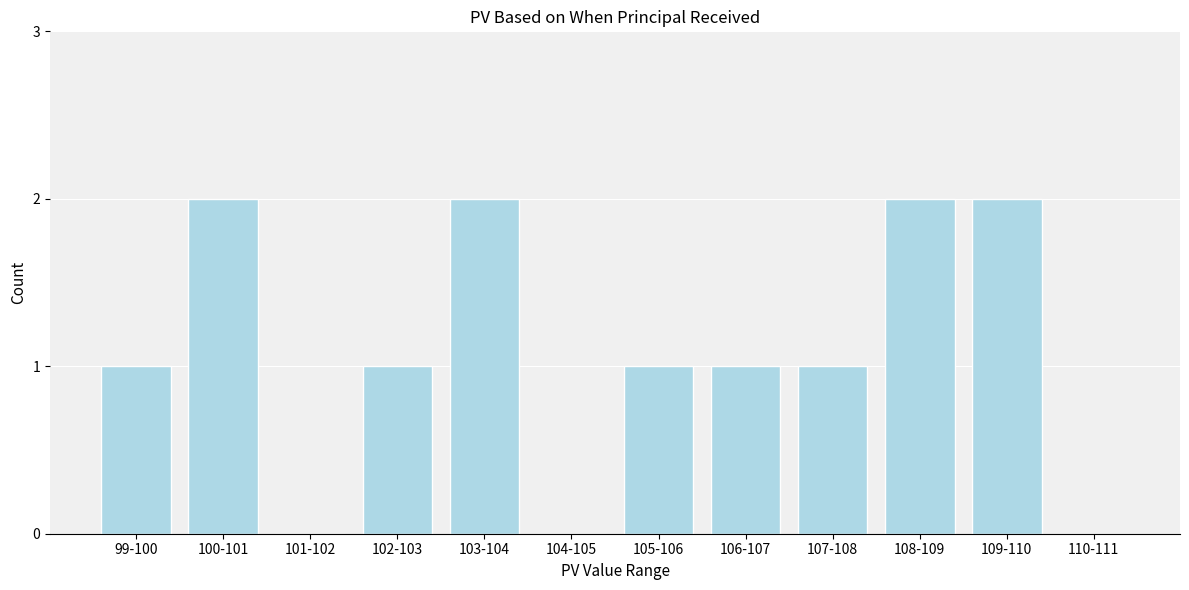

Reading left to right, list all the values displayed in this chart.

99-100=1	100-101=2	101-102=0	102-103=1	103-104=2	104-105=0	105-106=1	106-107=1	107-108=1	108-109=2	109-110=2	110-111=0